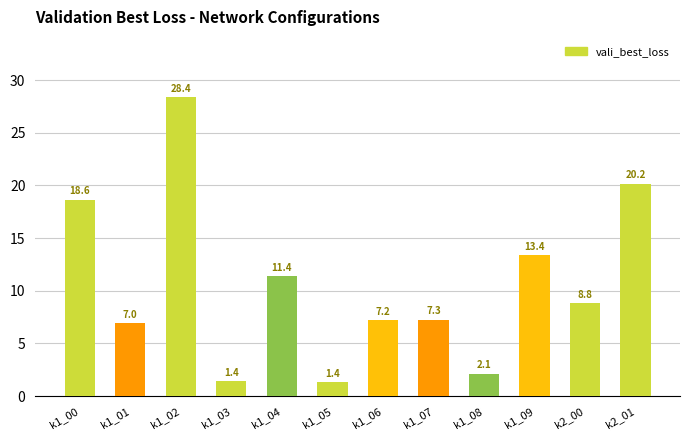

What is the average value?

10.6